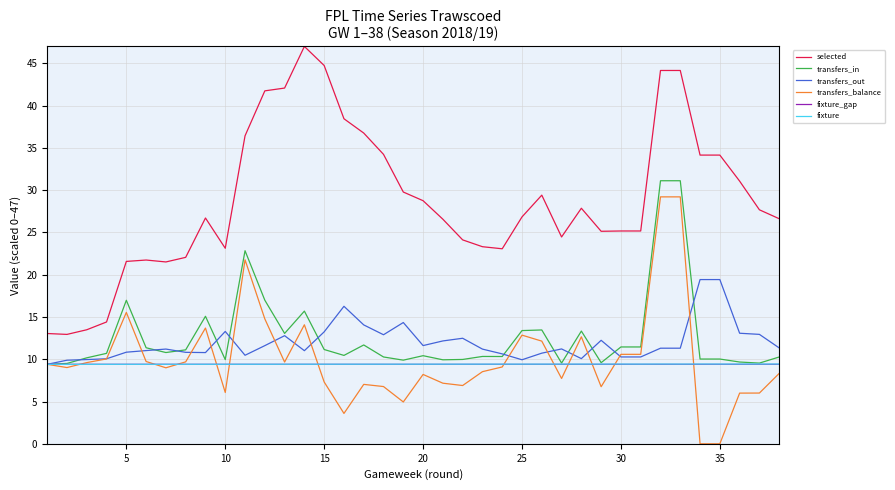

What is the maximum value shown in the chart?

47.0